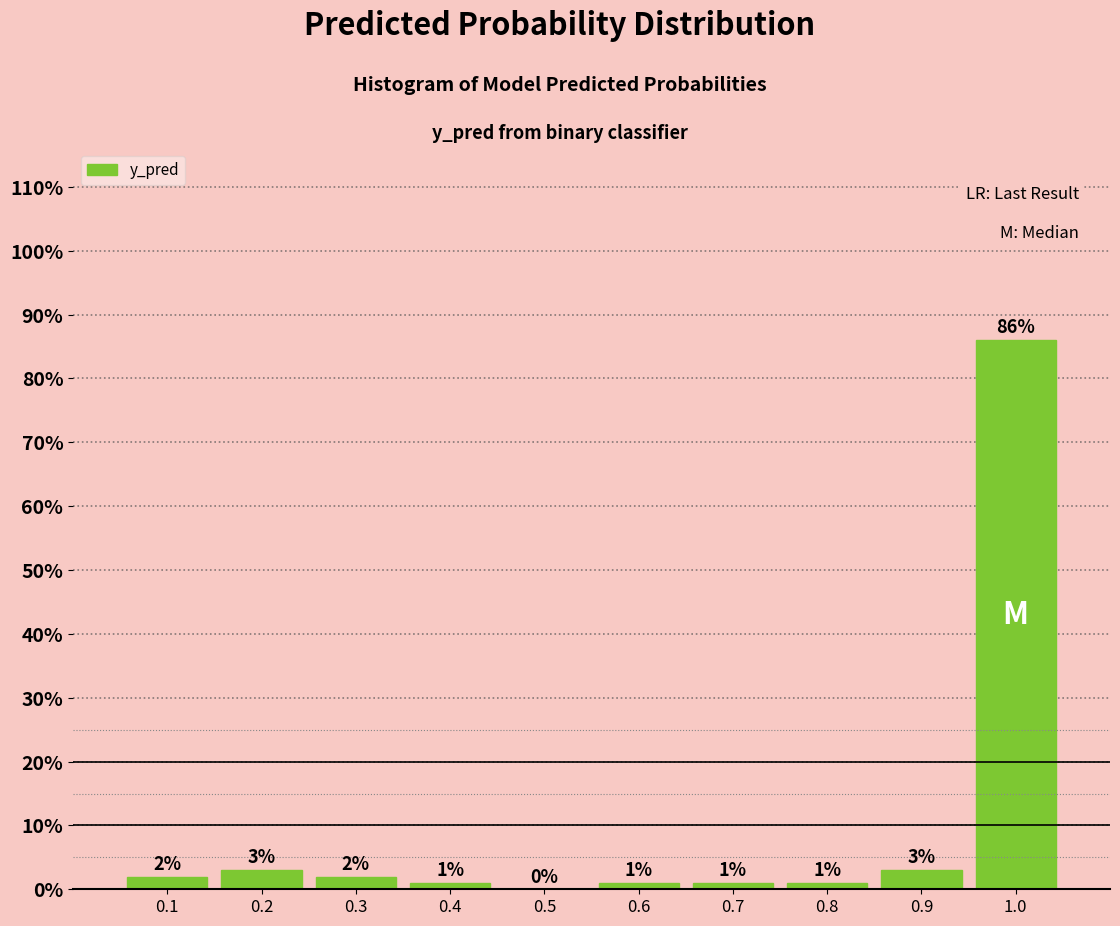

Reading left to right, what are all the values shown in this chart?

0.1=2	0.2=3	0.3=2	0.4=1	0.5=0	0.6=1	0.7=1	0.8=1	0.9=3	1.0=86